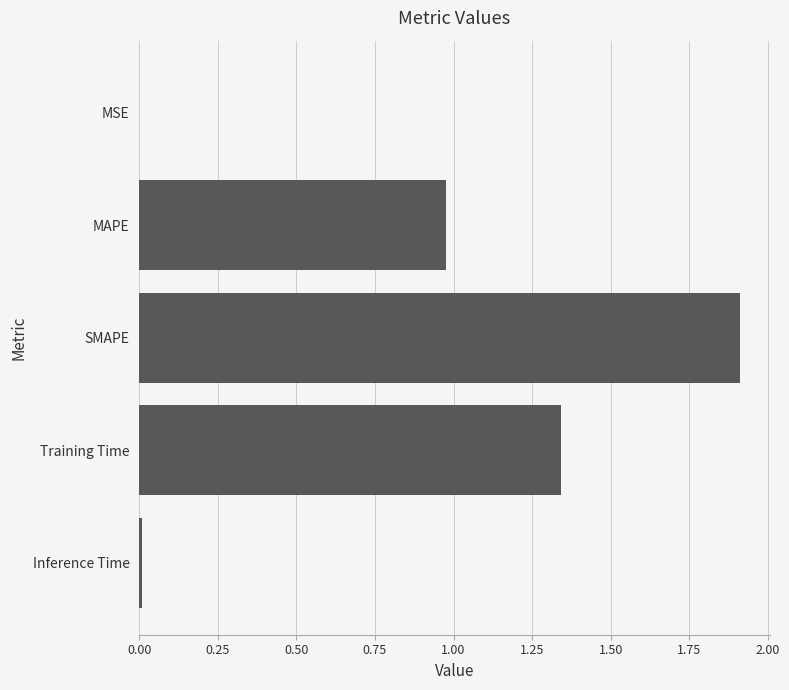

The value at SMAPE is 3.2. True or false?

False